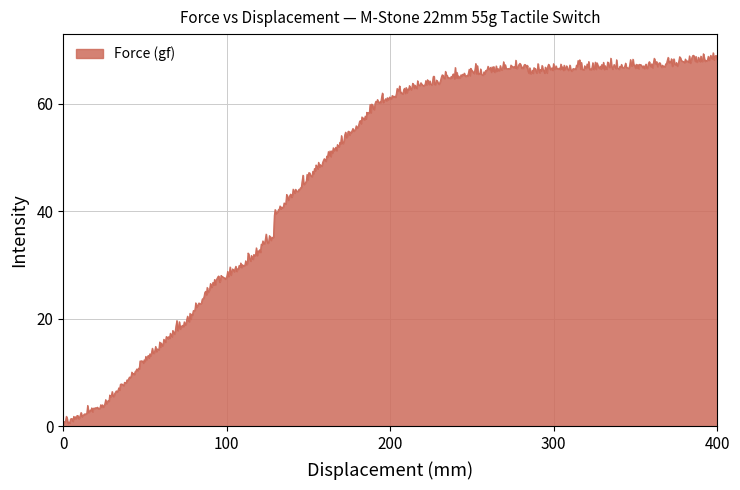

What is the difference between the maximum and minimum values?

69.2